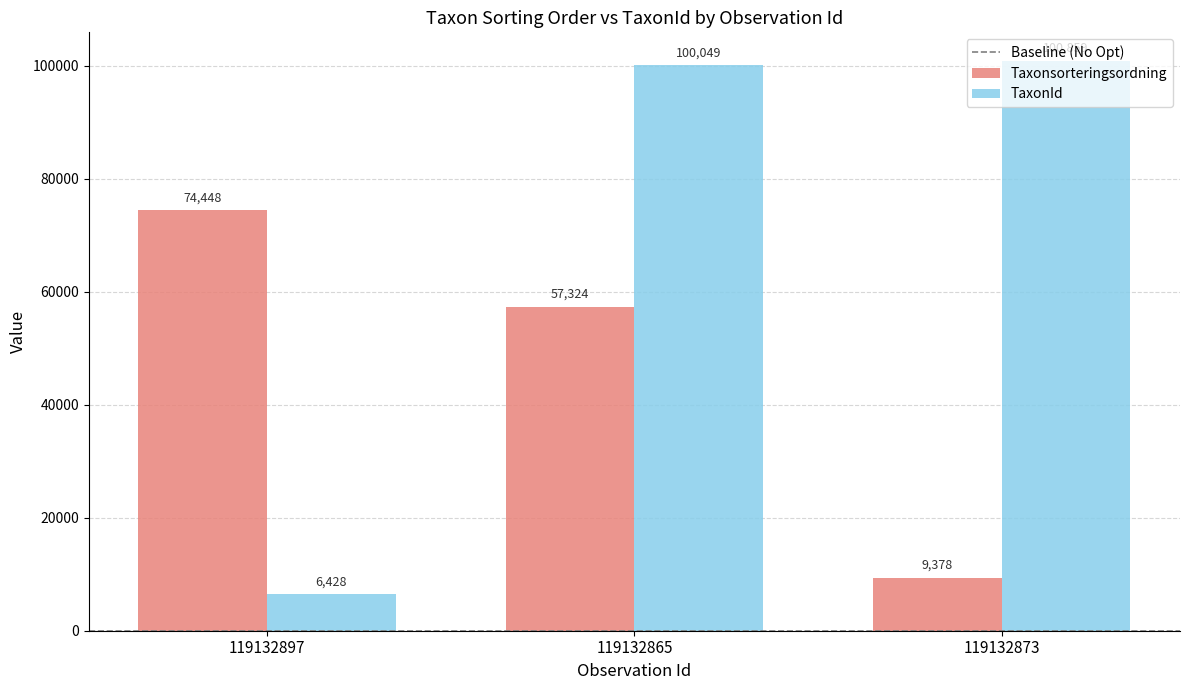

Which category has the lowest value across all series?

119132897